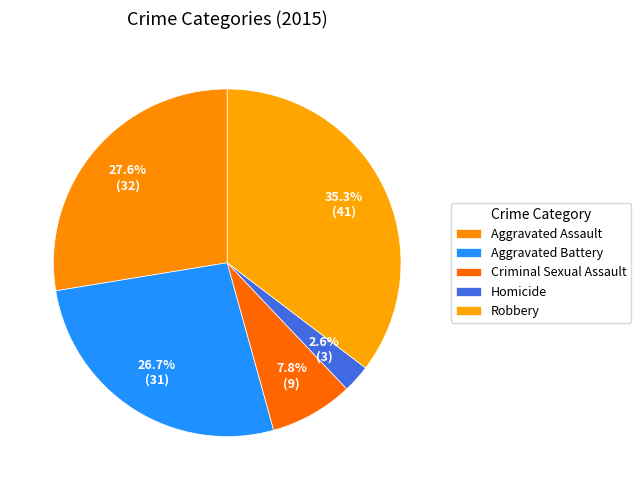

What percentage do Aggravated Battery and Robbery together represent?

62.1%